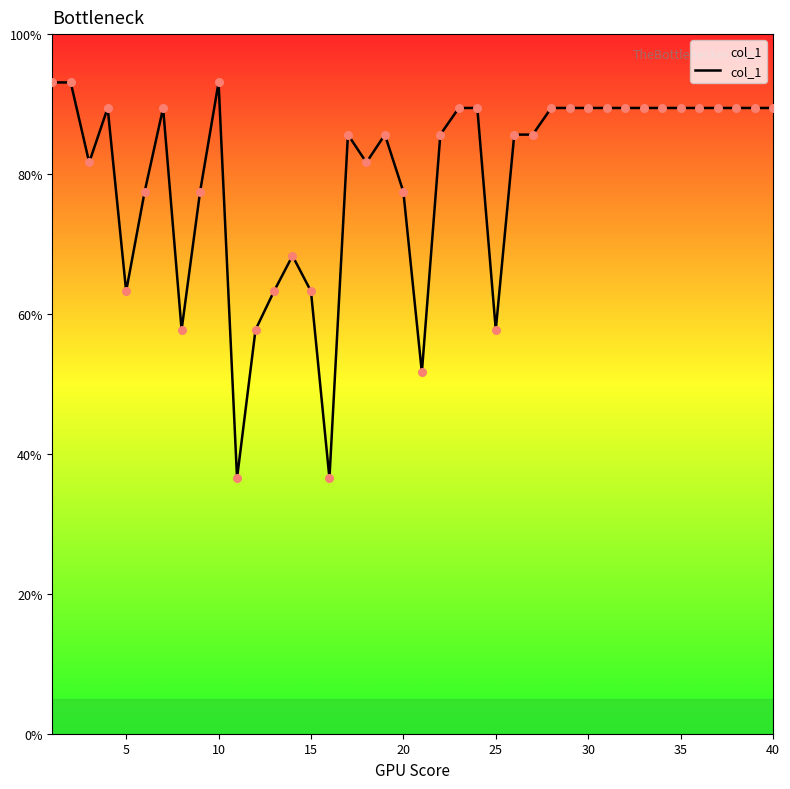

What is the maximum value shown in the chart?

93.1